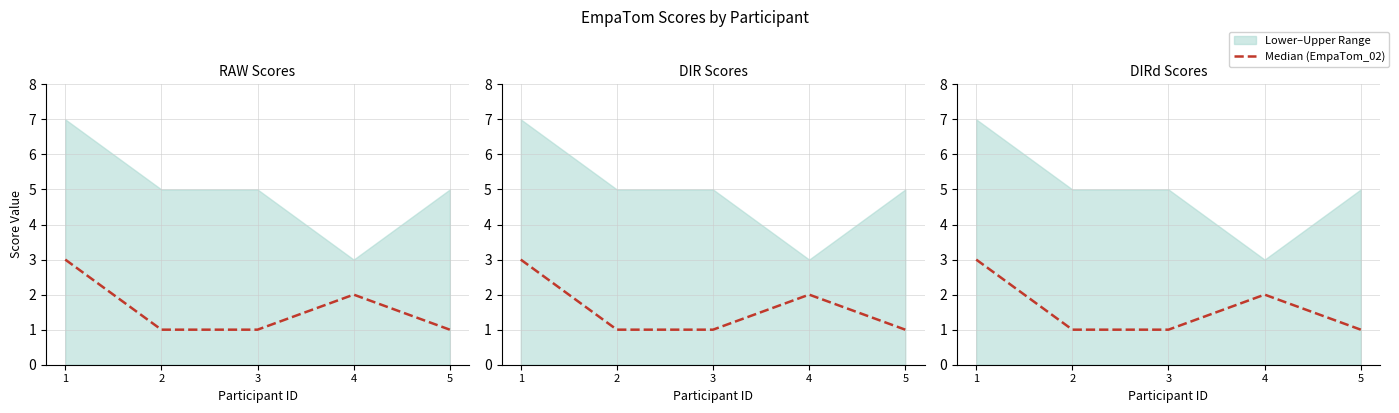

What is the average value?

2